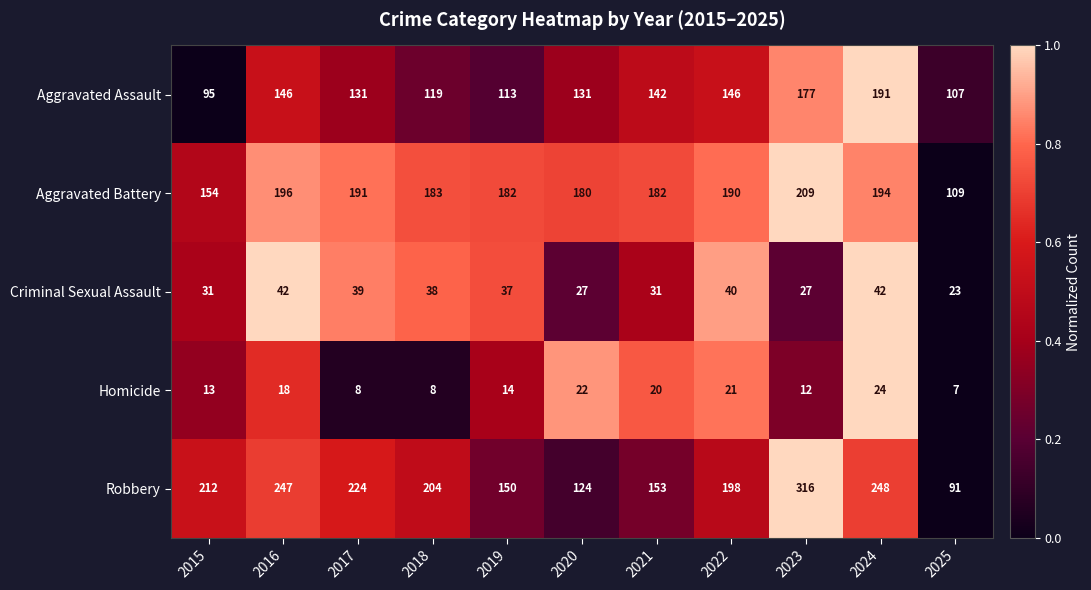

How many distinct data groups are displayed?

5